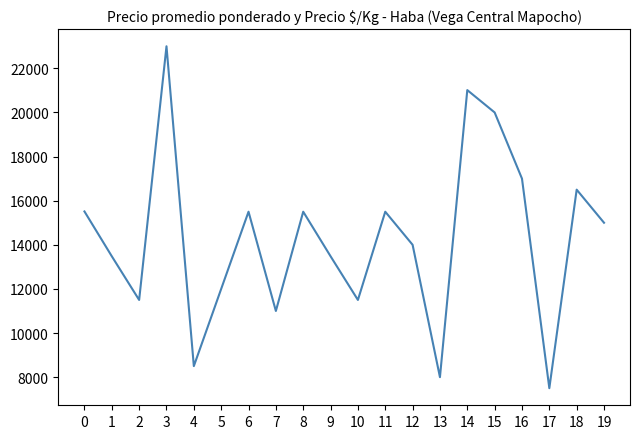

True or false: the data shows 32433 at 15.

False